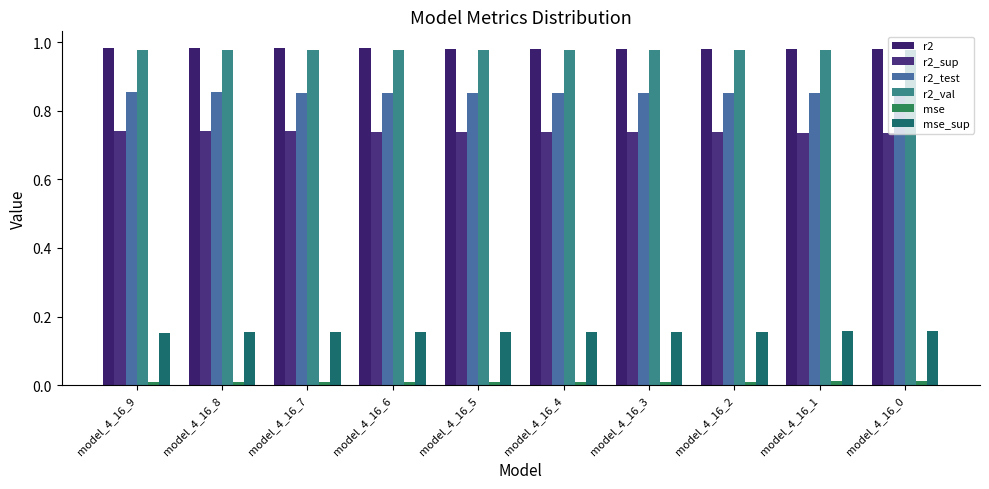

Is it true that r2 equals 1.5 at model_4_16_0?

False